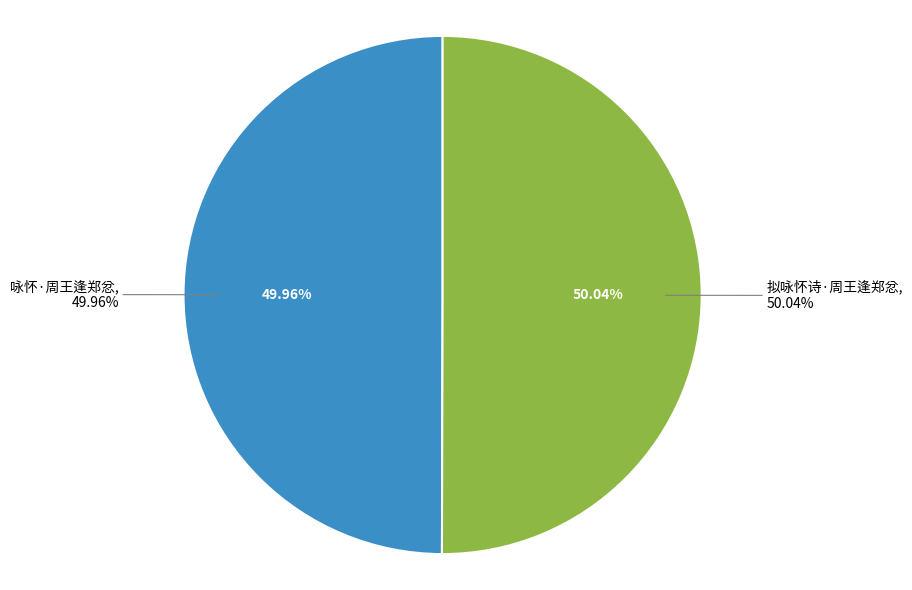

What percentage is the 拟咏怀诗·周王逢郑忿 slice, to the nearest percent?

50%